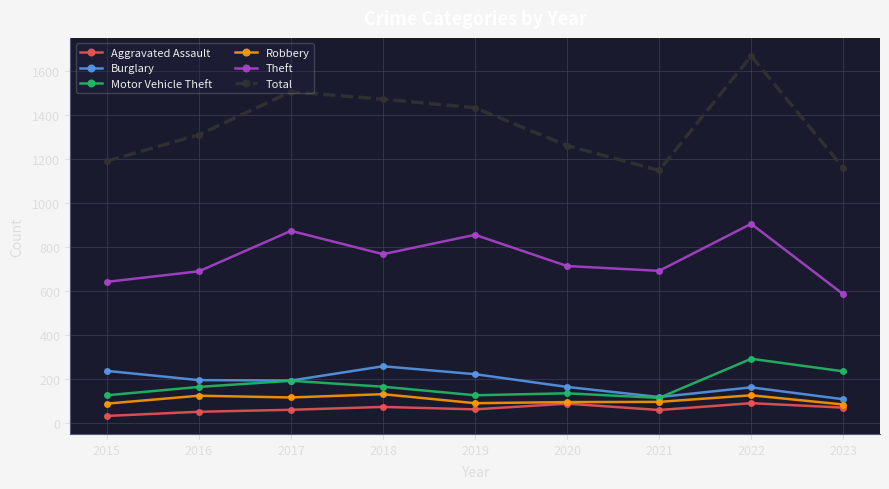

List the series in order of their peak value, lowest first.

Aggravated Assault, Robbery, Burglary, Motor Vehicle Theft, Theft, Total